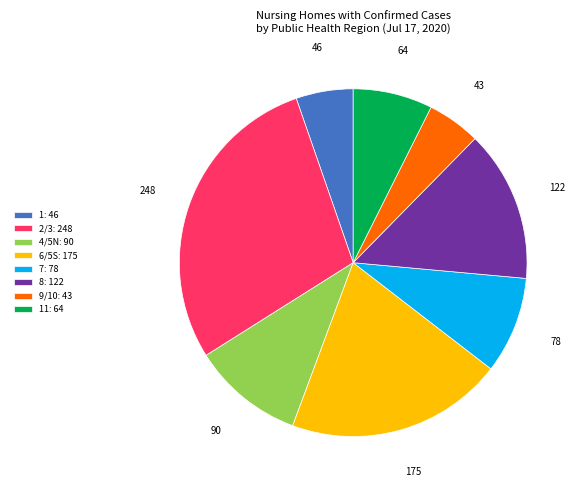

True or false: 2/3: 248 accounts for 18% of the total.

False